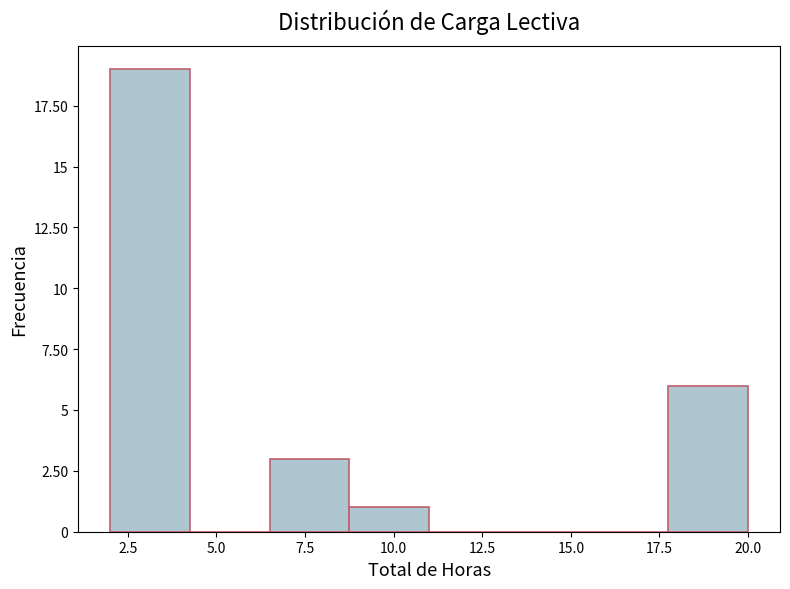

What is the height of the bar covering 2.00 to 4.25 on the x-axis? Neither the bar edges nor the heights are printed on the chart, so give them approximately, as read against the axes.

19